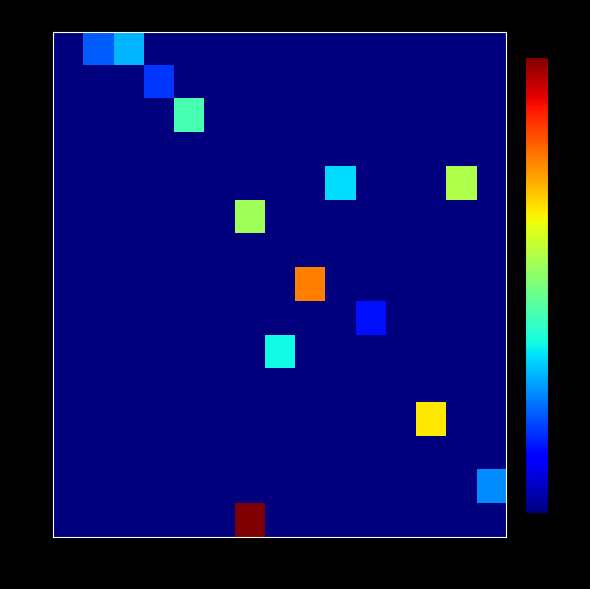

How many categories are shown in the chart?

15